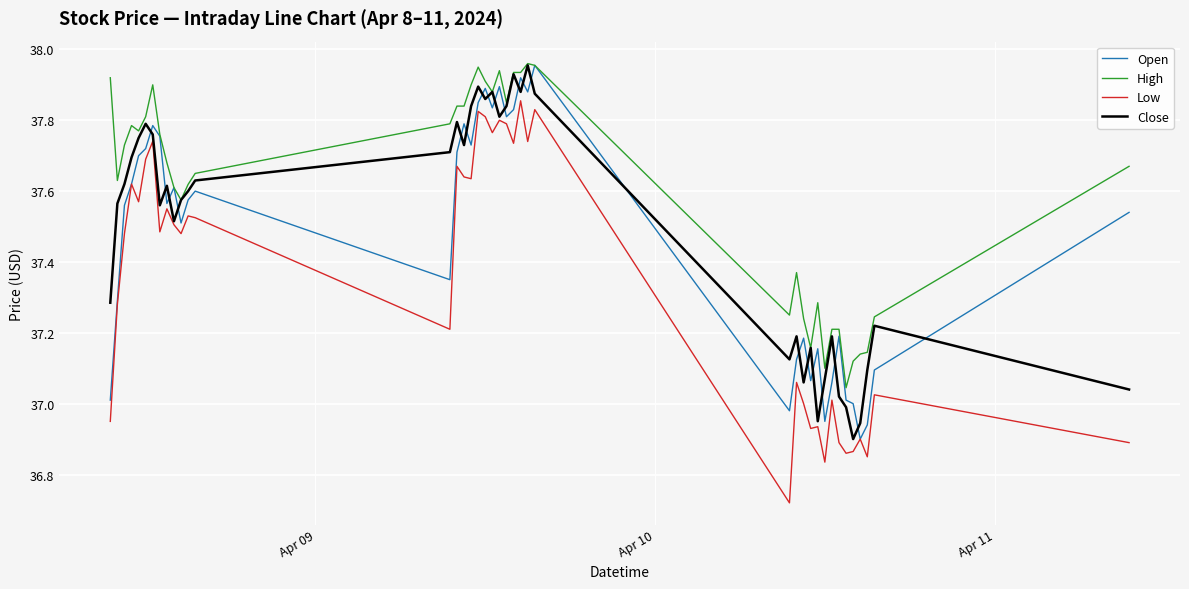

After their last crossing, which series has the higher values: Open or Close?

Open